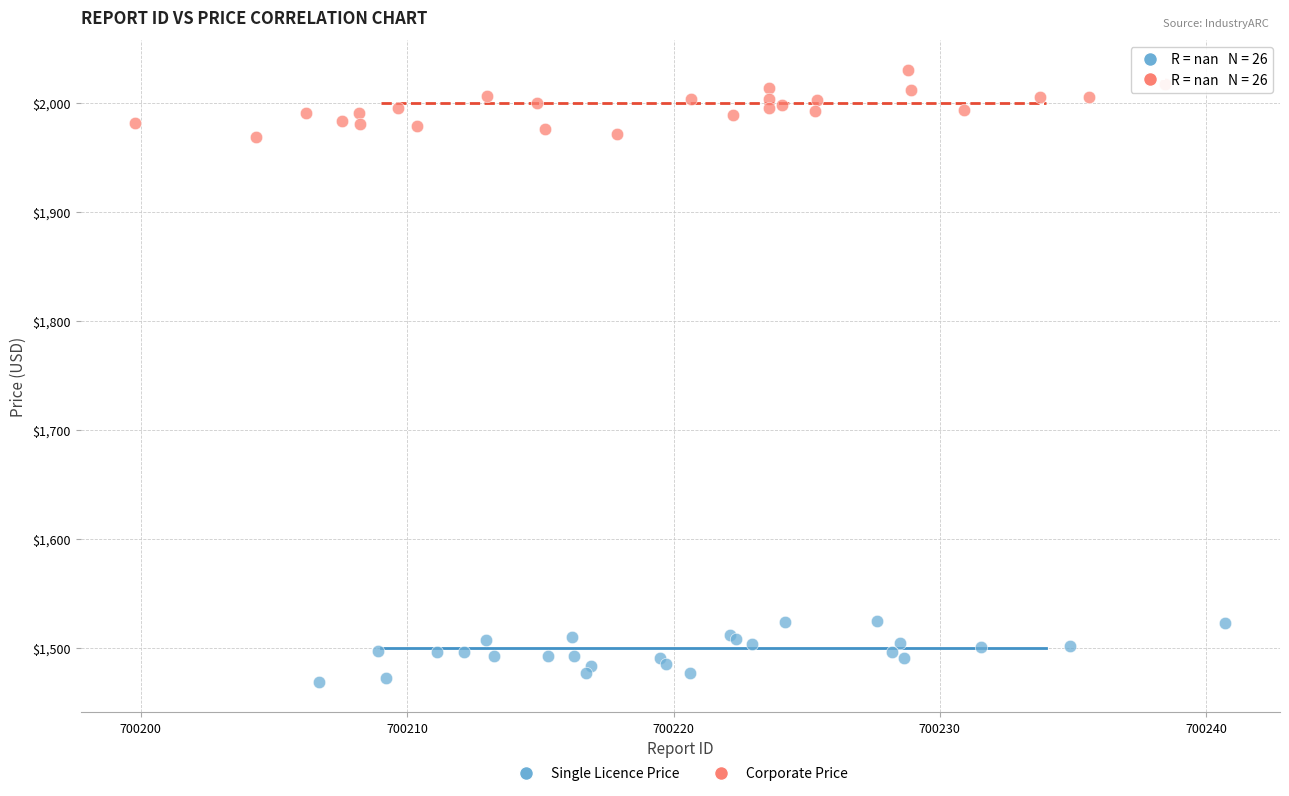

Which series contains the lowest Y value?

Single Licence Price